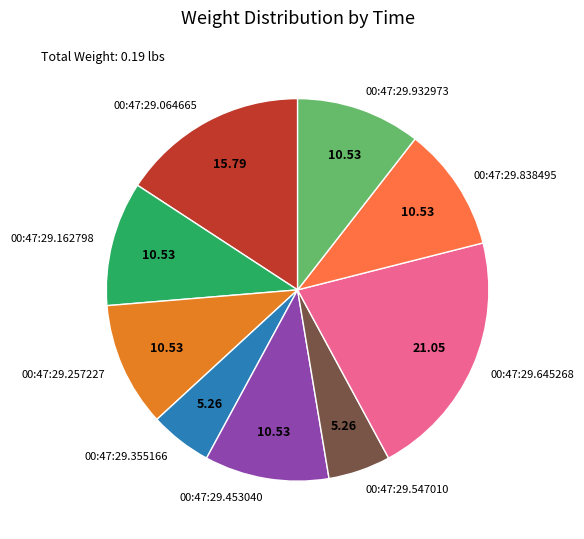

Does 00:47:29.547010 account for over 50% of the chart?

No